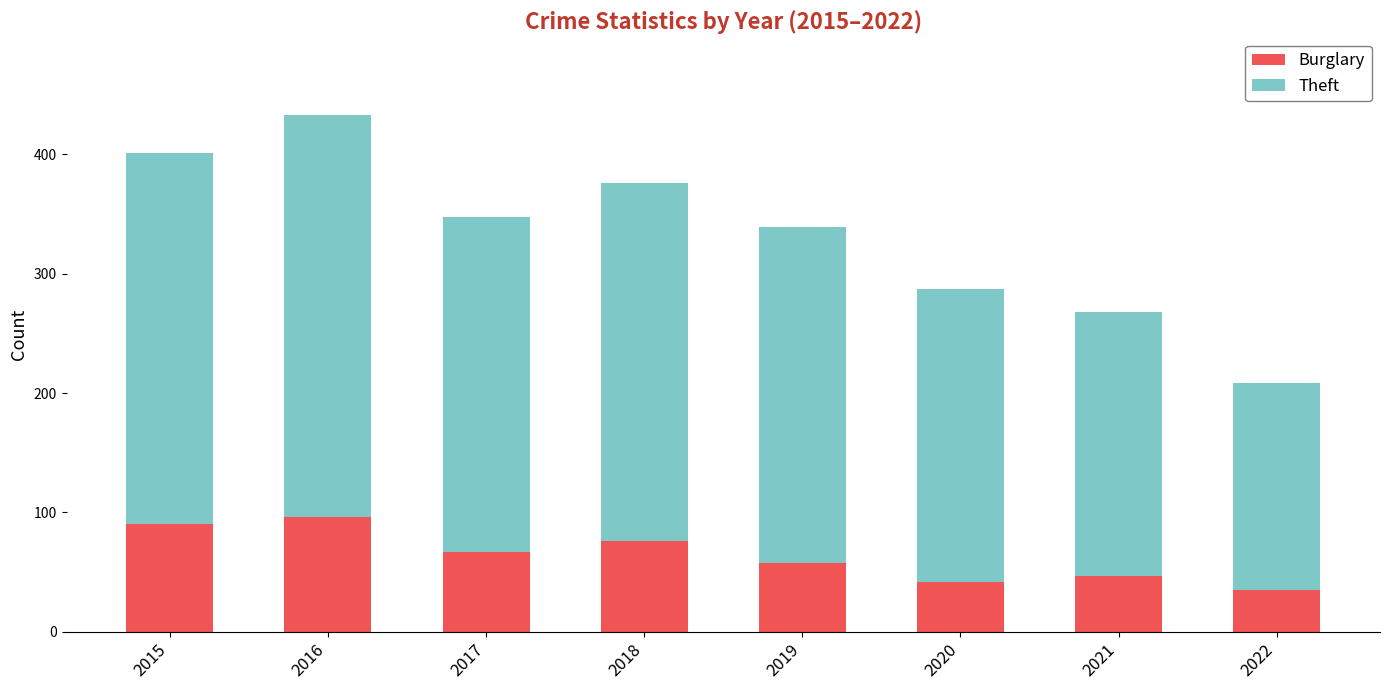

Is it true that Burglary equals 58 at 2019?

True